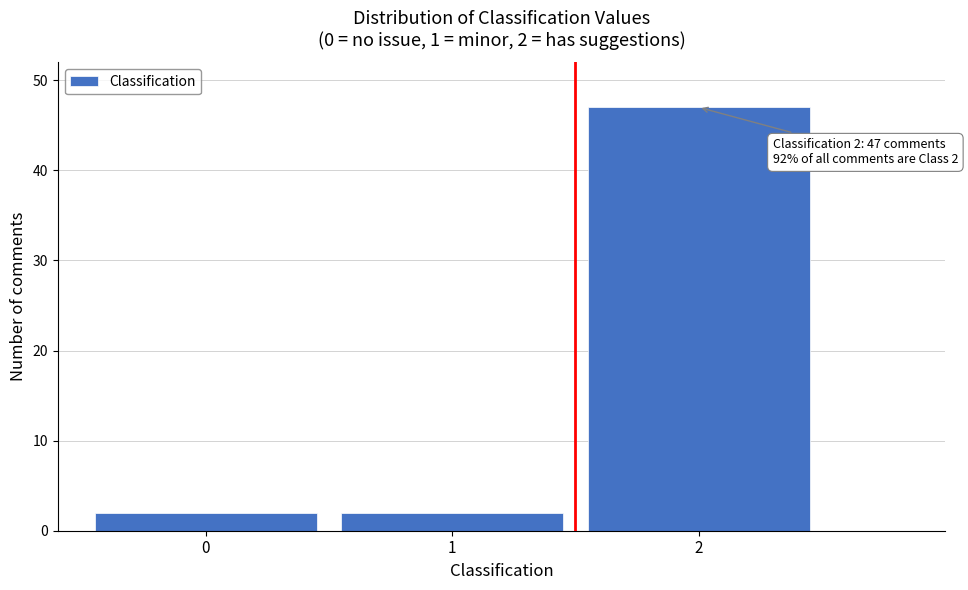

Reading left to right, transcribe all the data shown in this chart.

2	2	47